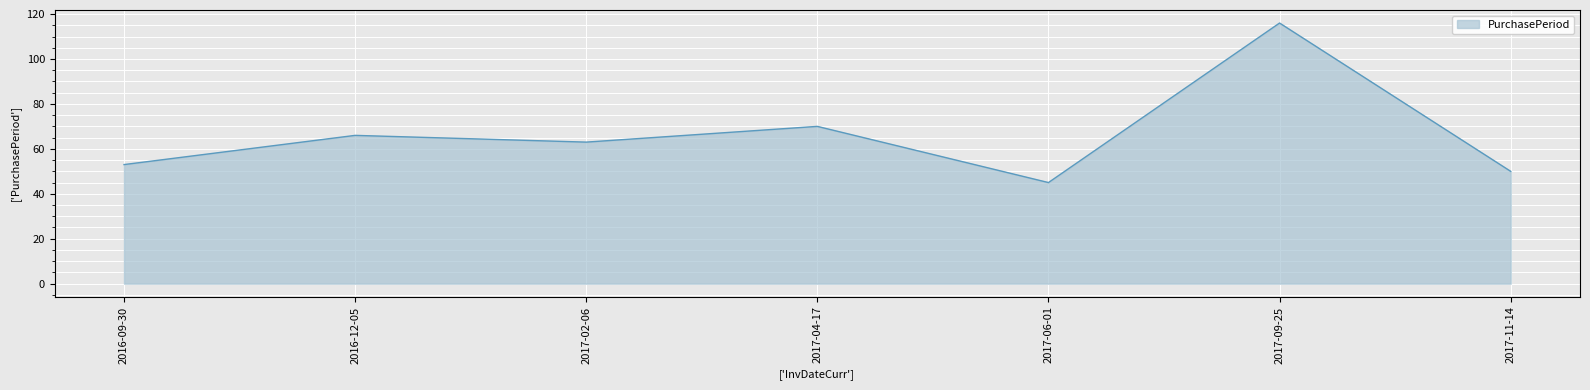

The chart shows a value of 21 at 2017-06-01. True or false?

False